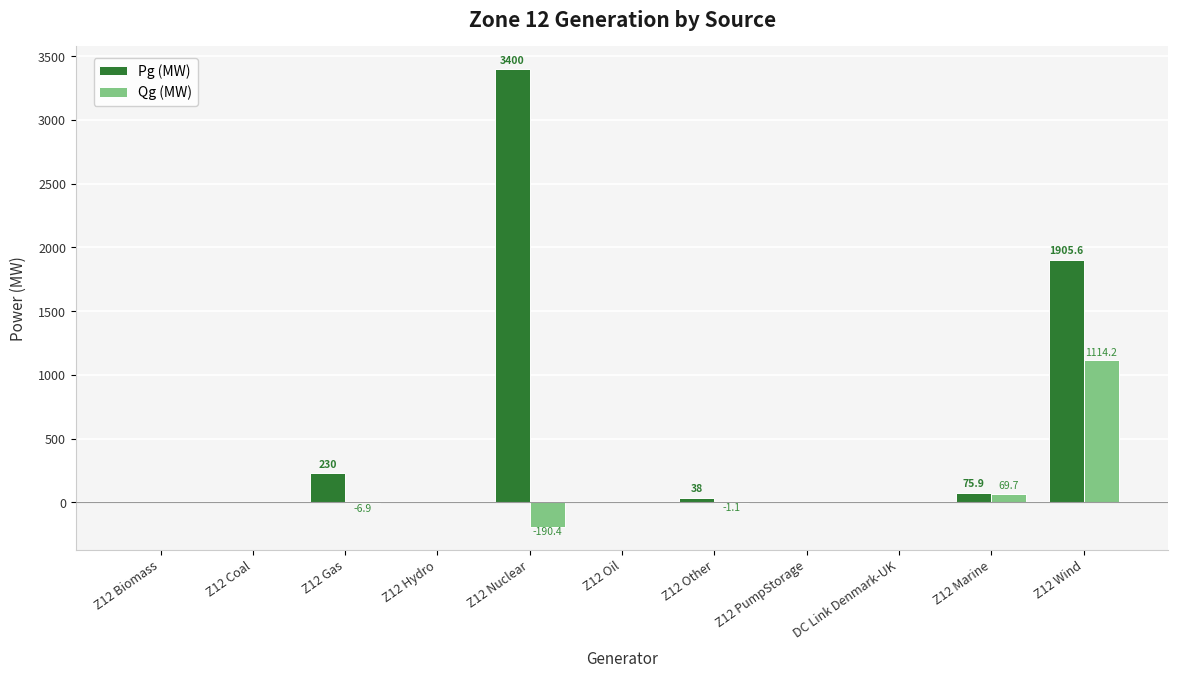

At which category is the sum across all series the highest?

Z12 Nuclear